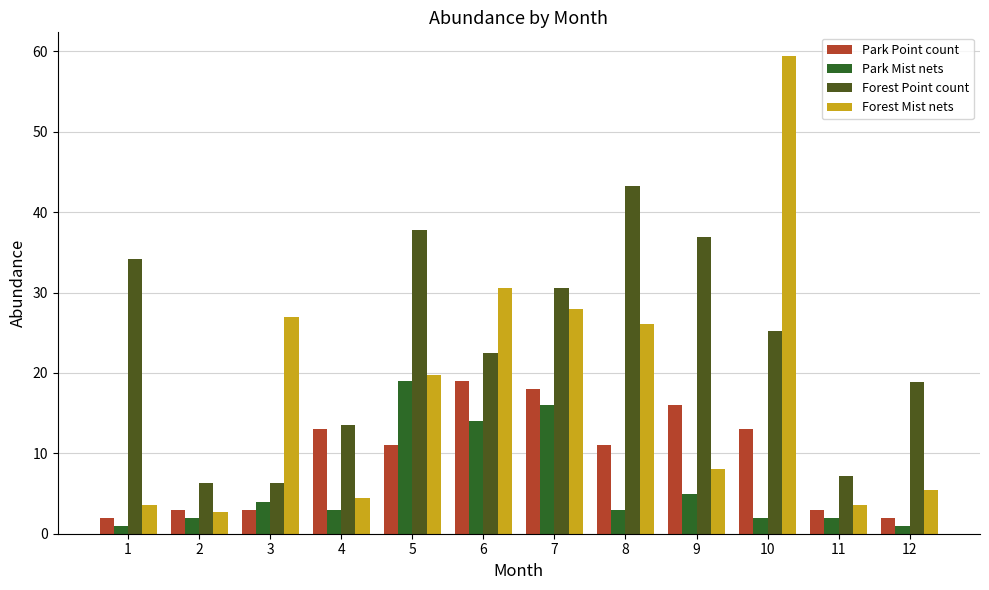

What is the difference between the maximum and minimum values in the Park Point count series?

17.0